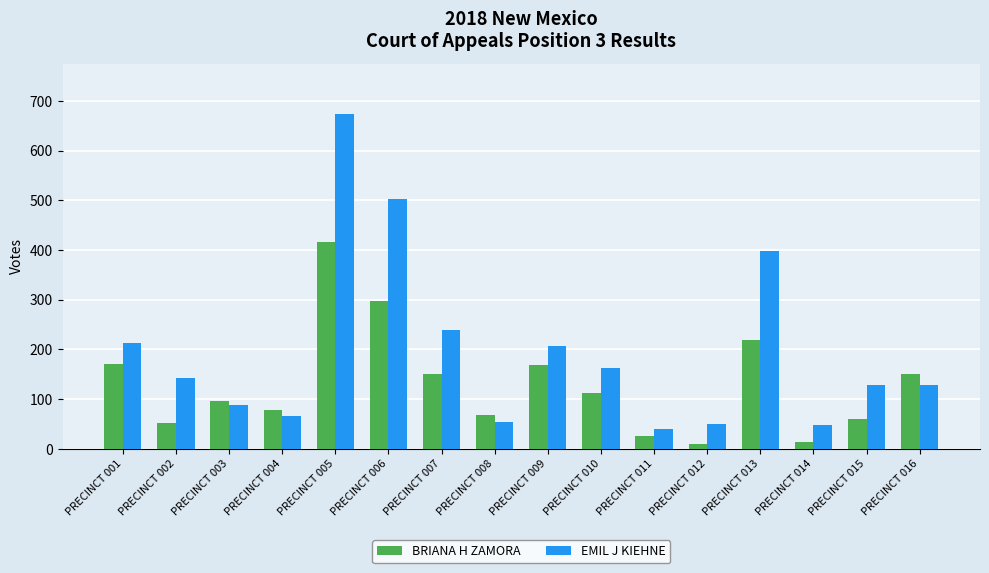

What is the maximum value shown in the chart?

674